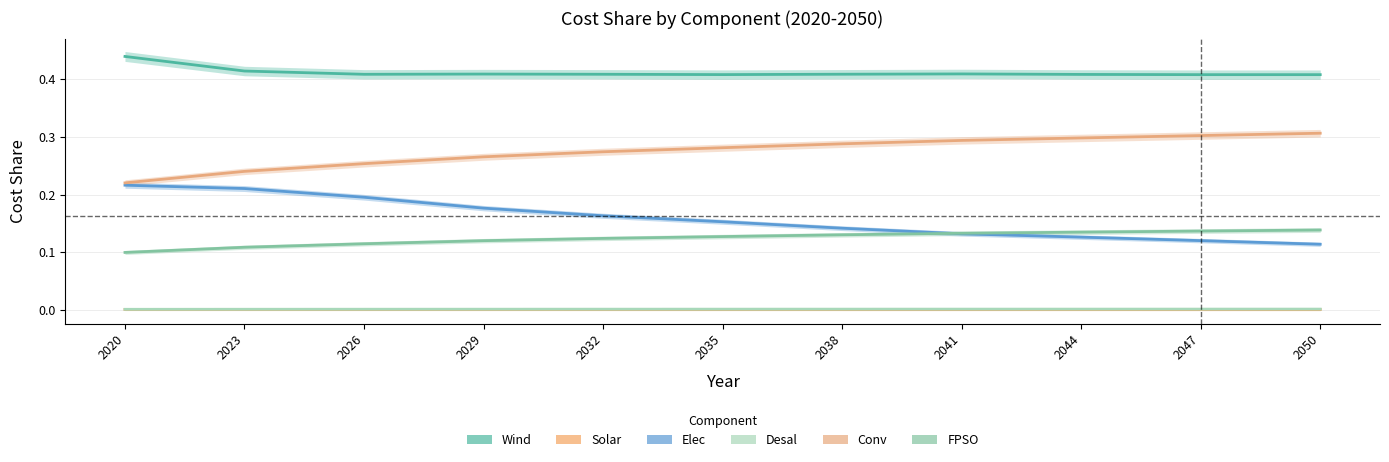

How many lines are shown in the chart?

6